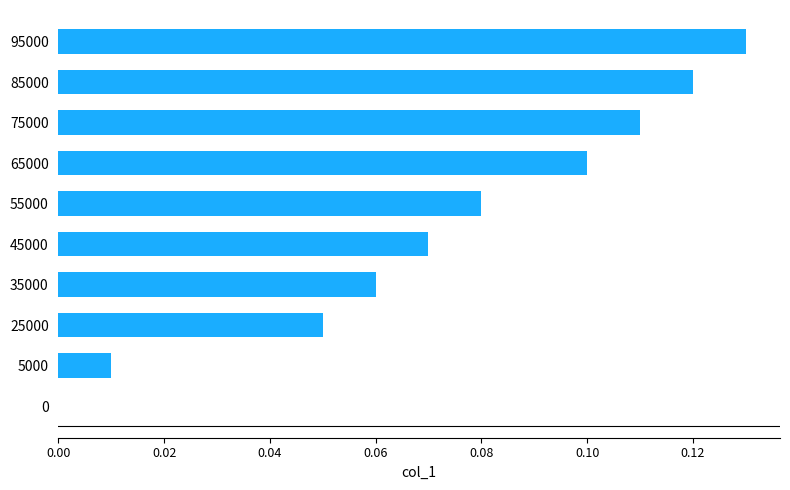

What is the change in value from 35000 to 95000?

+0.1